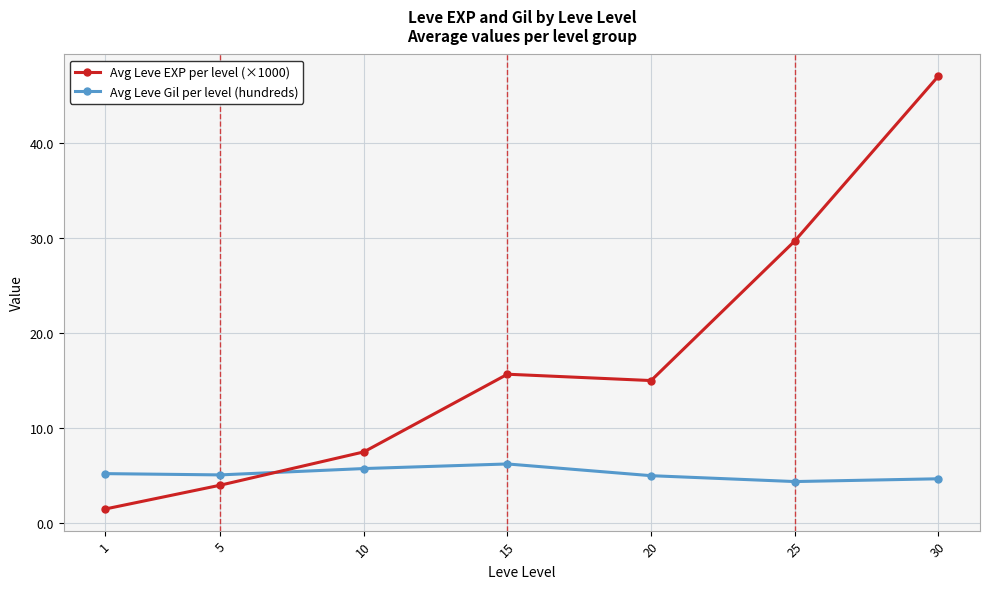

What is the difference between the highest and lowest values at 20?

10.0